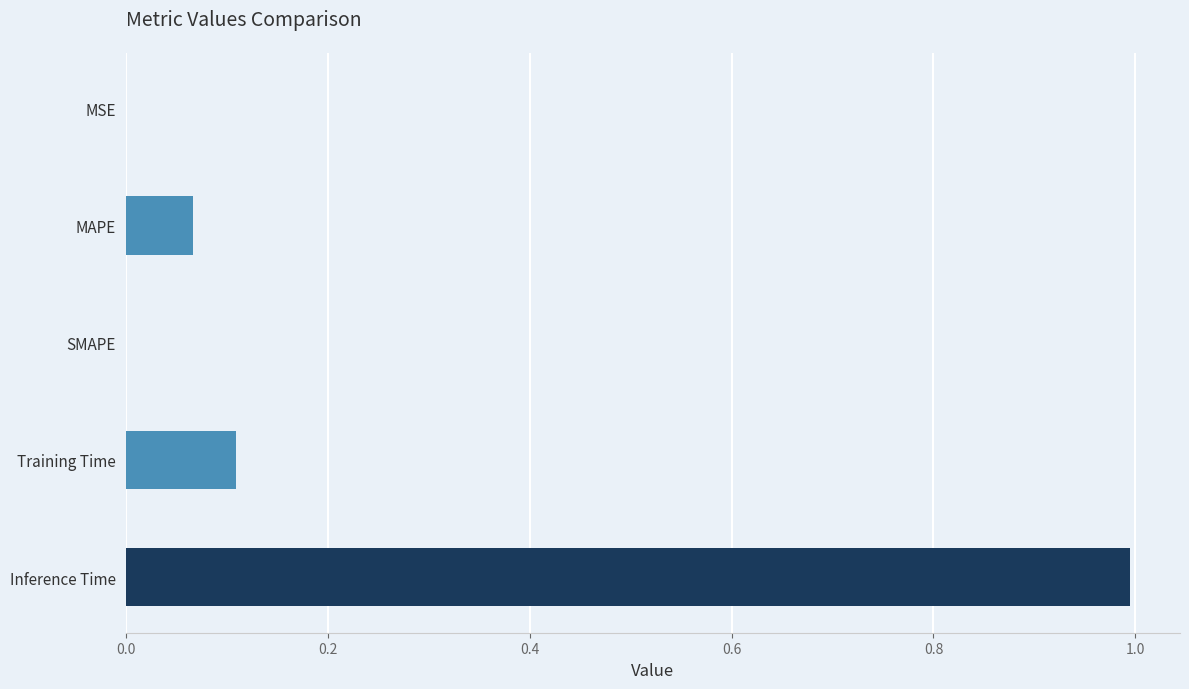

True or false: the data shows 1.4 at Inference Time.

False